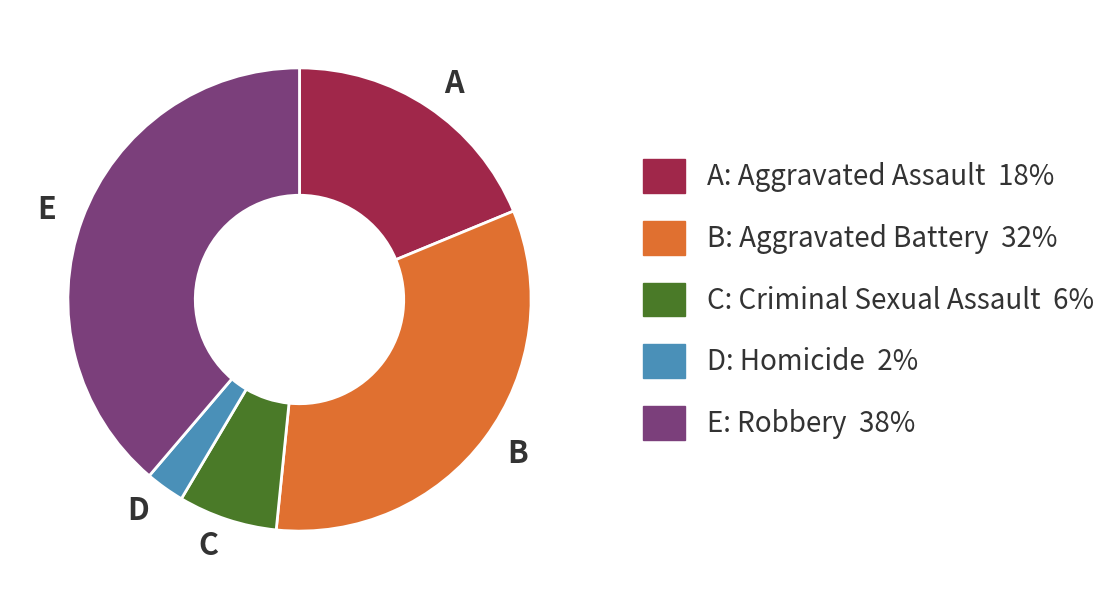

Is there any slice that represents more than half of the pie?

No